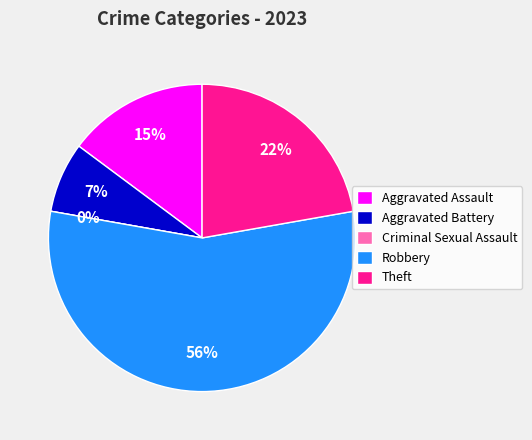

What percentage is the Aggravated Battery slice, to the nearest percent?

7%